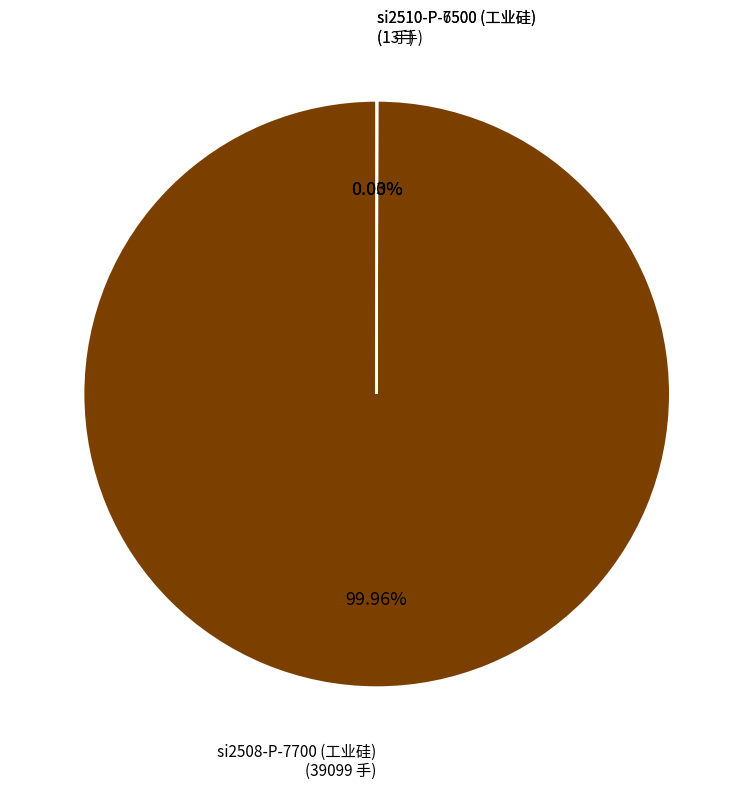

Does any single category account for the majority?

Yes